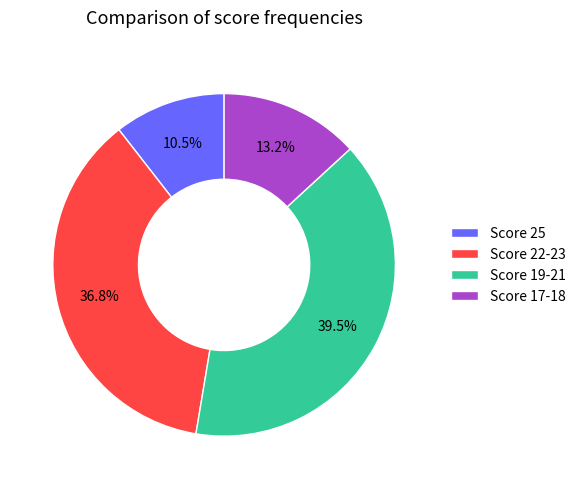

Which category has the smallest portion of the pie?

Score 25